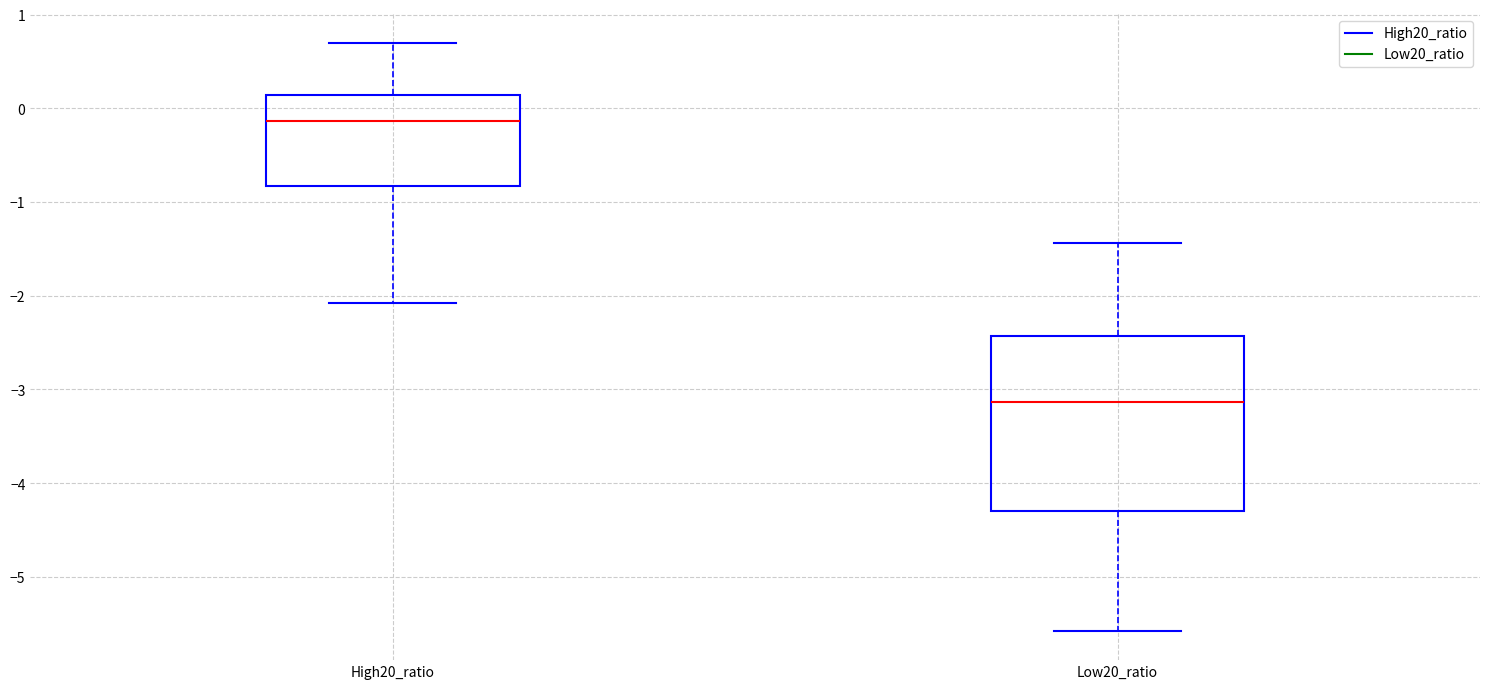

Reading left to right, read every box against the y-axis: the position of its median line, the range the box covers, and the ends of its whiskers. The values are not printed on the chart, so give them approximately, as read against the axis.

High20_ratio: median -0.1, box -0.8 to 0.1, whiskers -2.1 to 0.7
Low20_ratio: median -3.1, box -4.3 to -2.4, whiskers -5.6 to -1.4